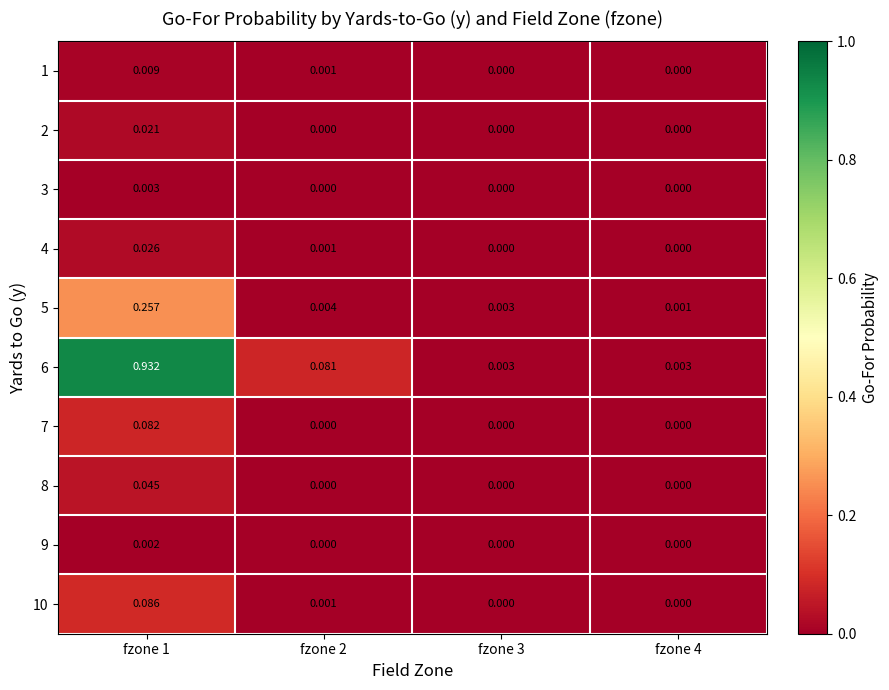

How many values in the 3 series exceed 0?

1